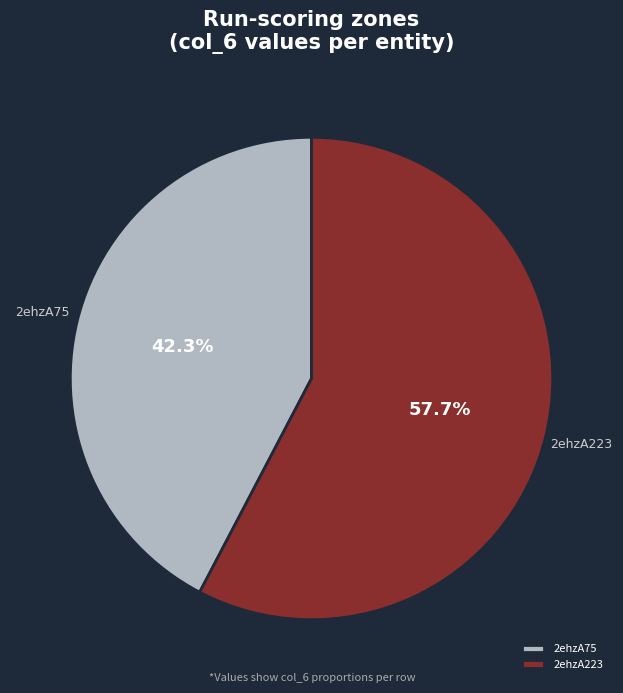

Between 2ehzA75 and 2ehzA223, which is larger?

2ehzA223